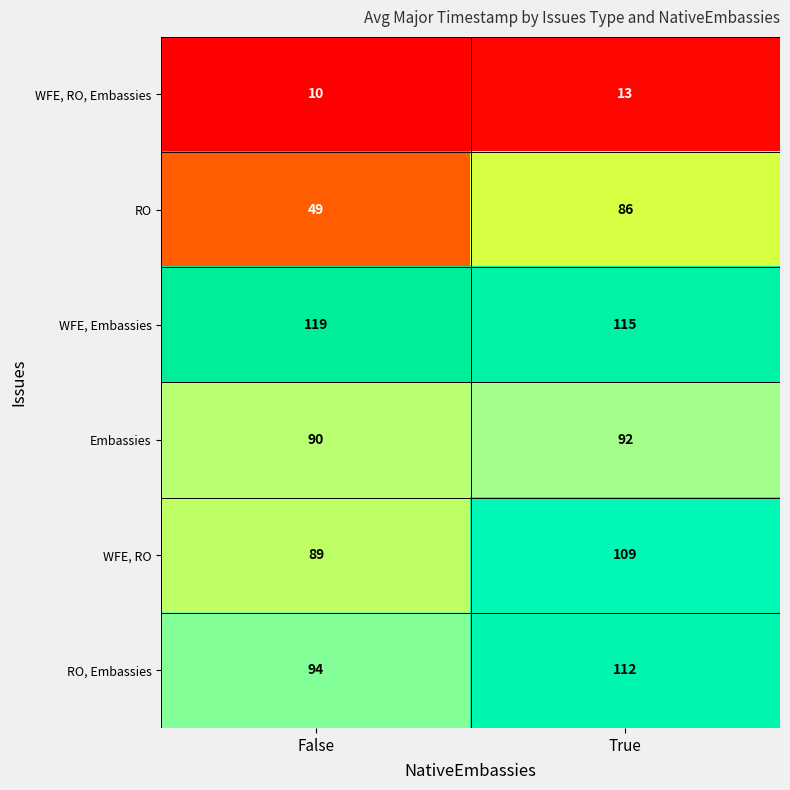

The RO series shows 68 at False. True or false?

False